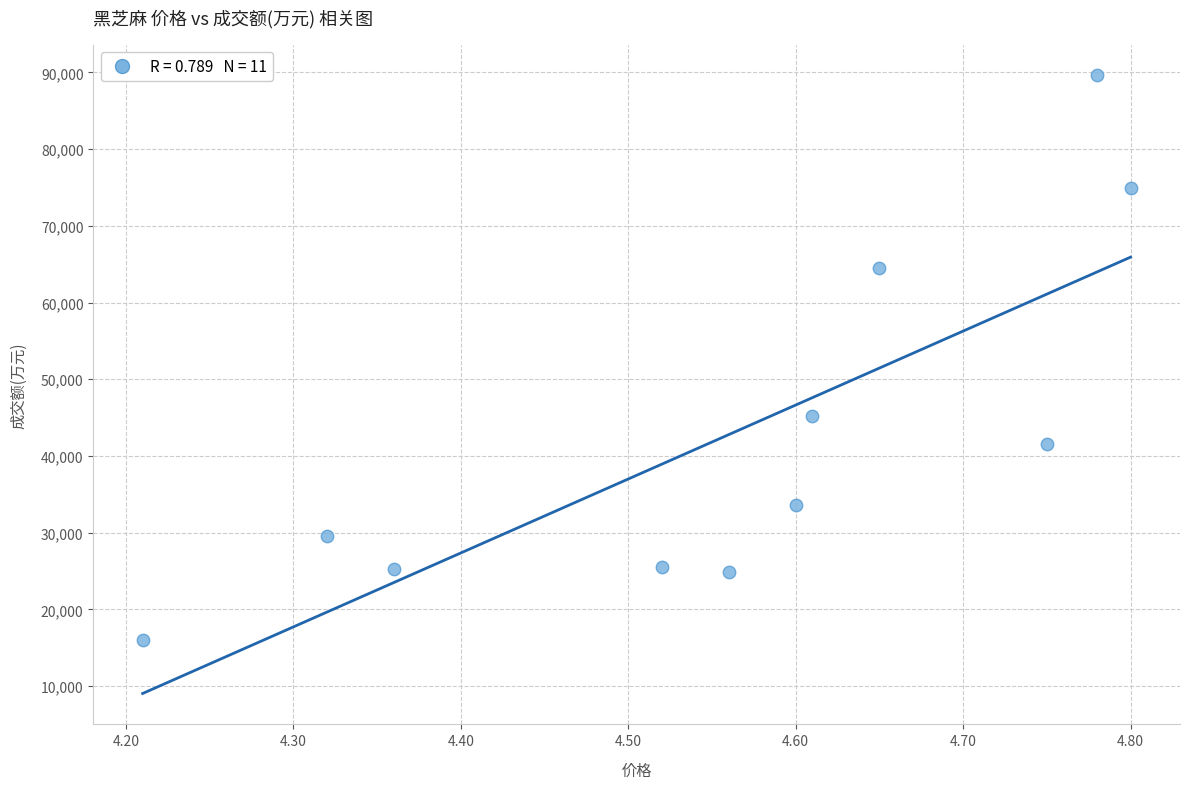

What is the range of Y values (max minus min)?

73608